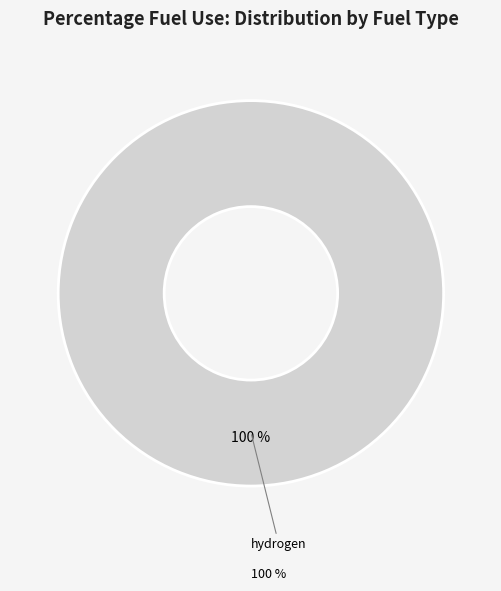

Is it true that jet fuel is 7% of the pie?

False